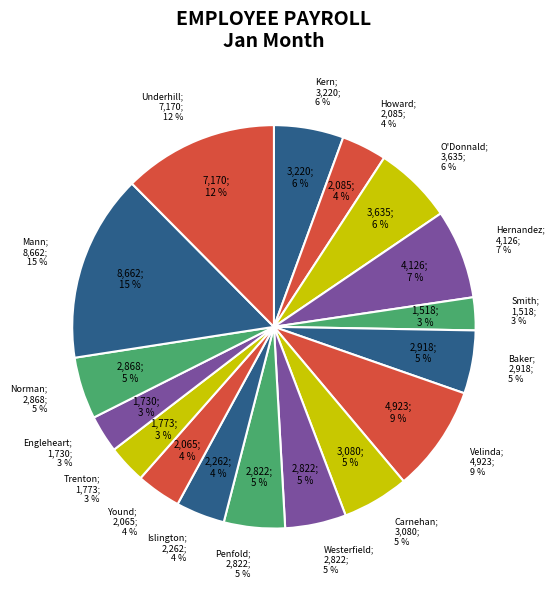

To the nearest percent, what percentage of the pie is Engleheart, Chandra?

3%